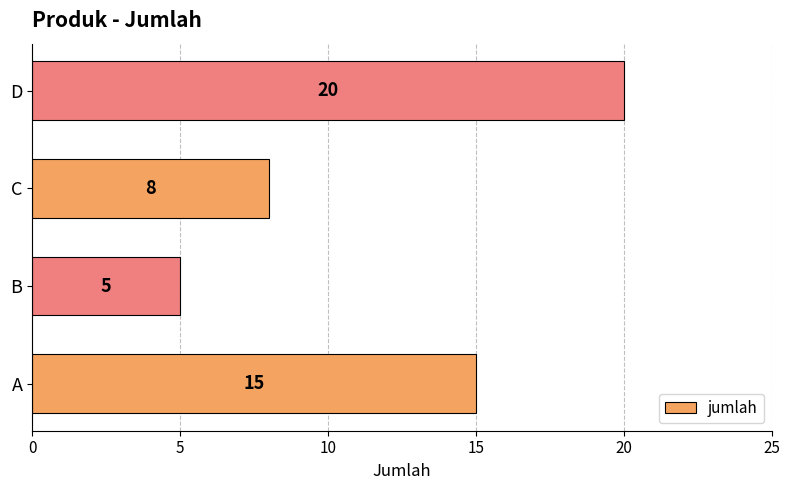

What is the smallest value displayed?

5